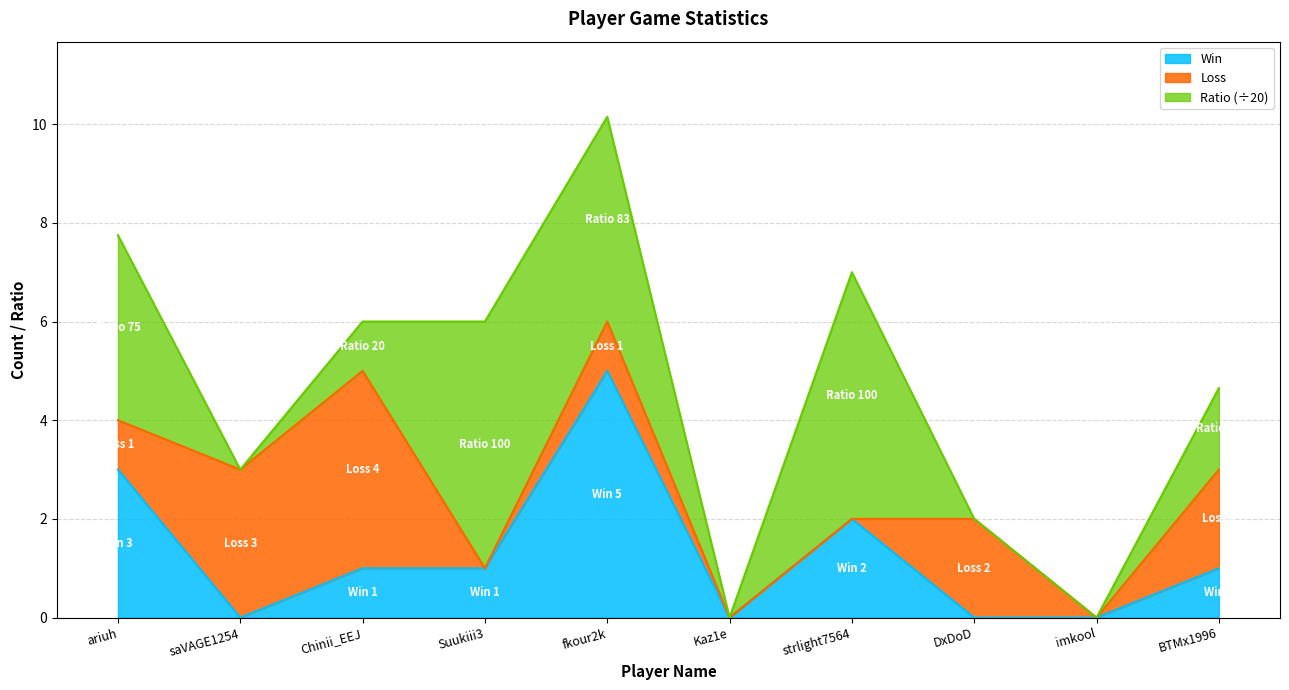

What position from the left is imkool?

9